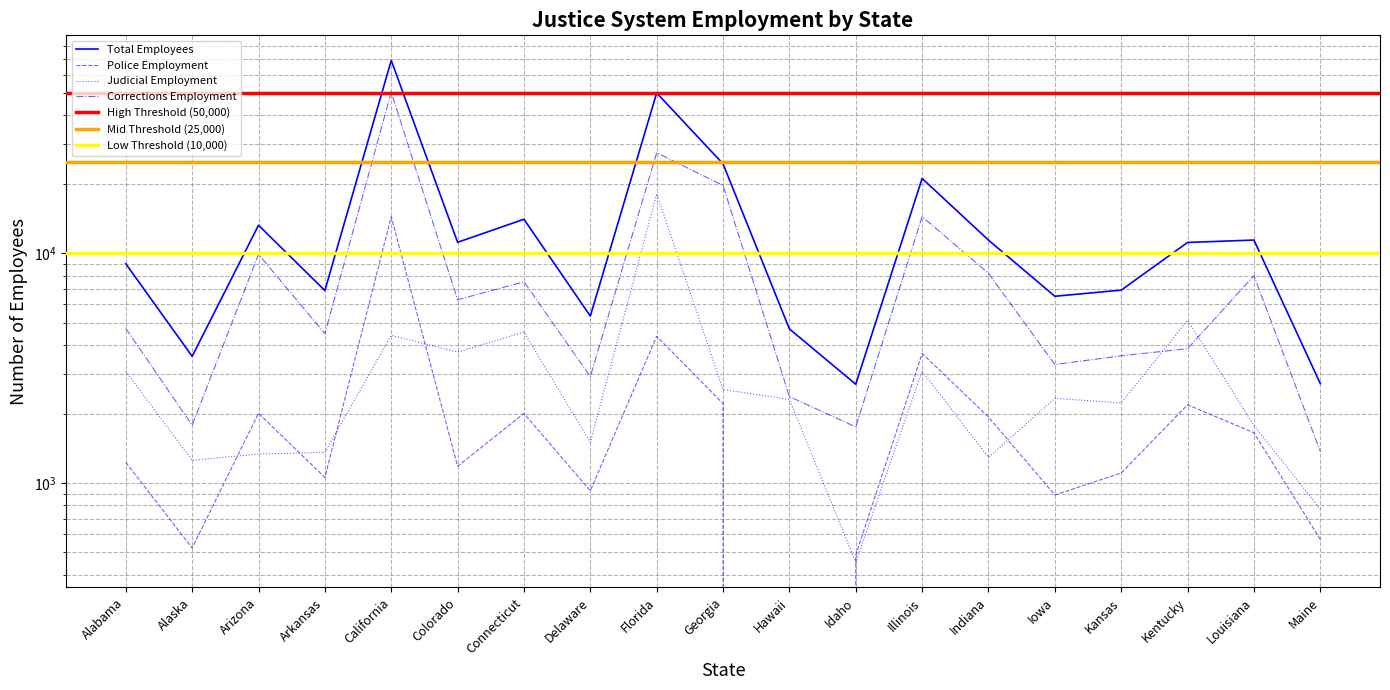

Does the chart display data point markers on the line(s)?

No